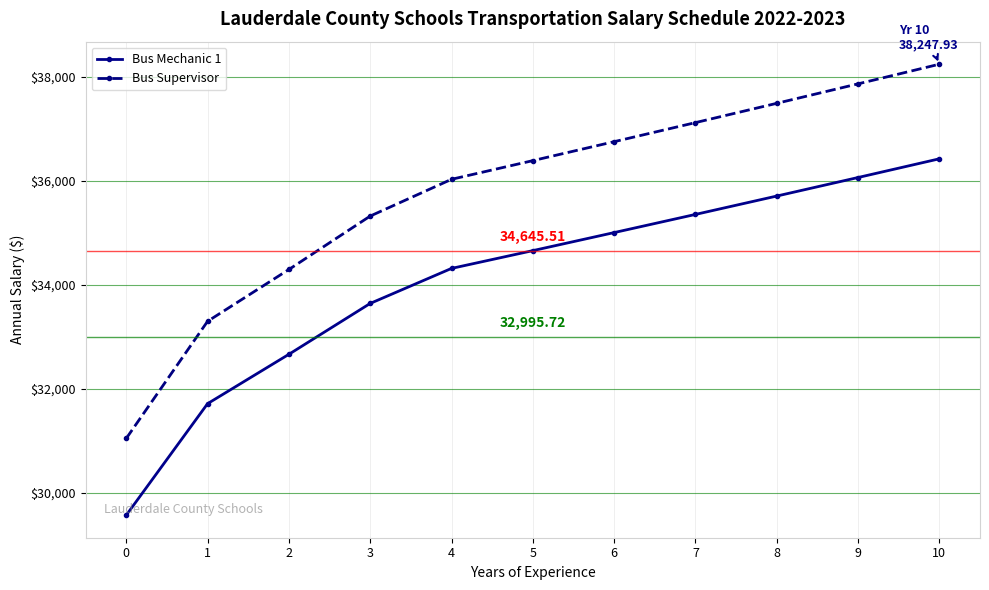

What is the difference between the second highest and minimum values in the Bus Mechanic 1 series?

6501.6